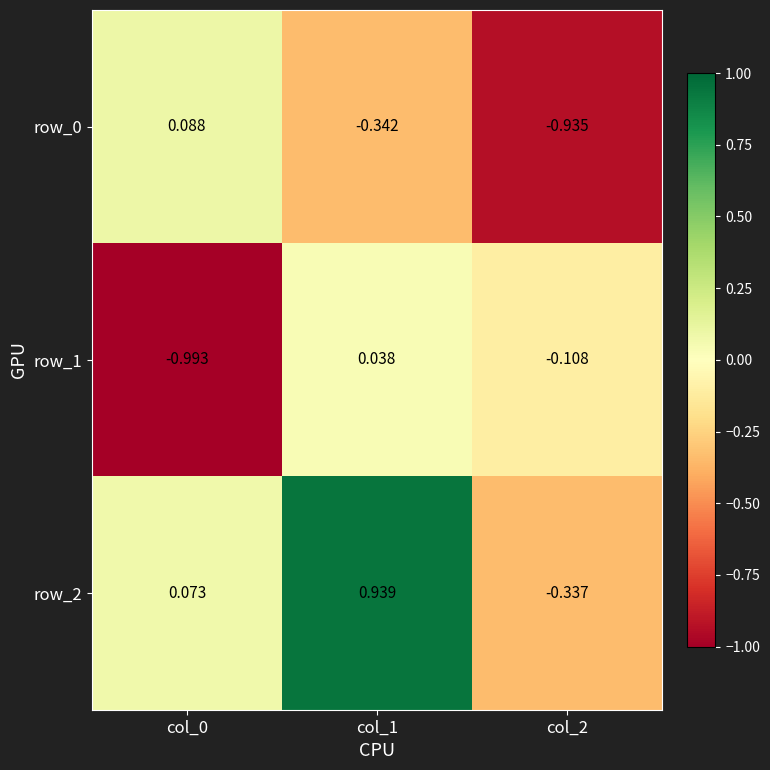

Is the value of row_2 at col_2 greater than the value of row_0 at col_2?

Yes